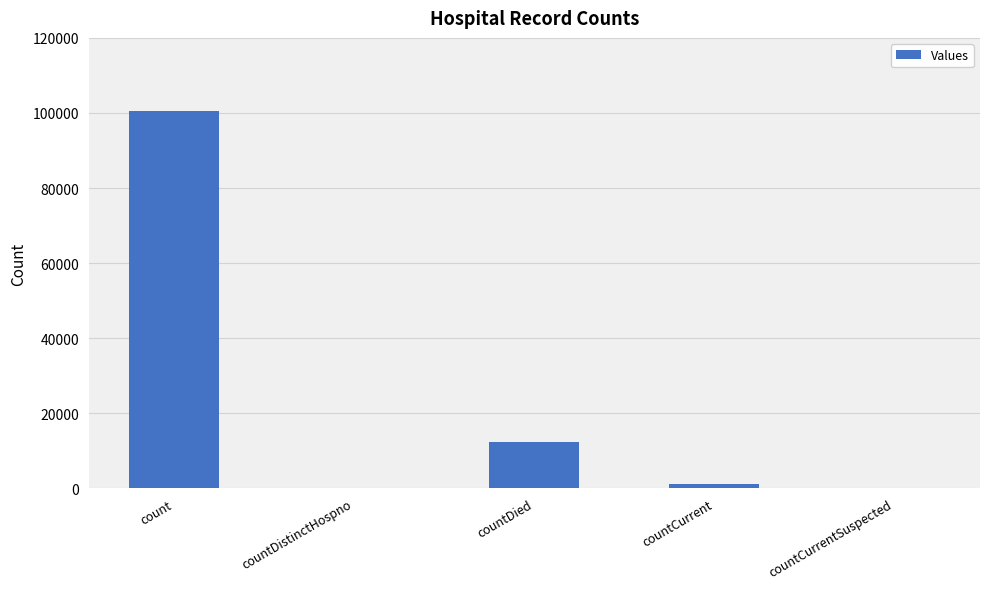

What is the greatest value displayed?

100629